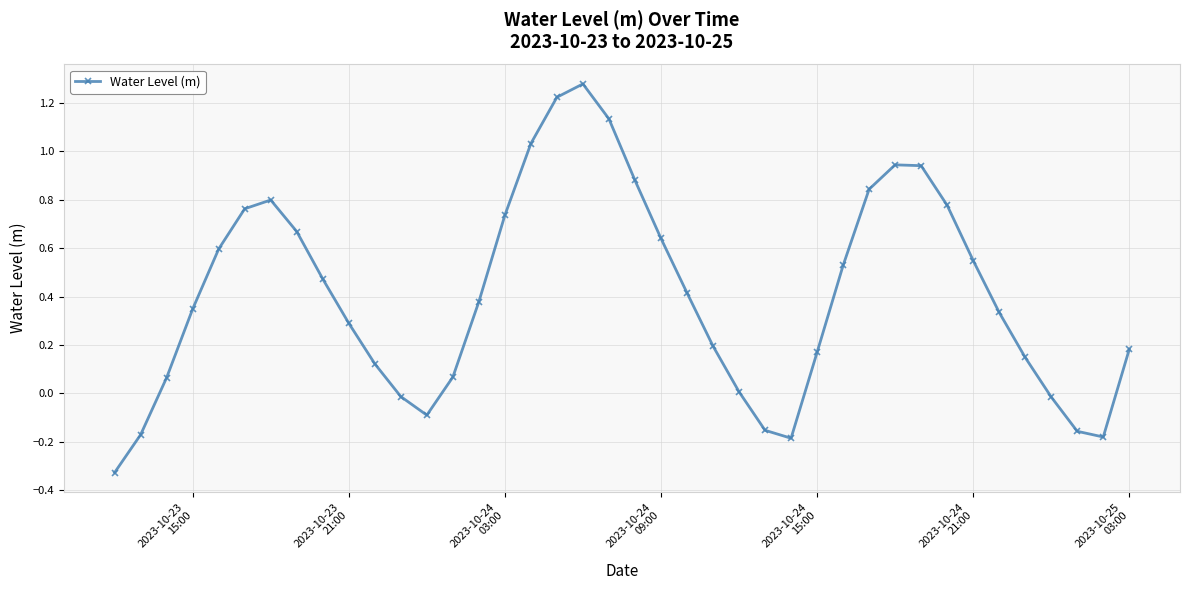

What is the sum of all values?

16.2